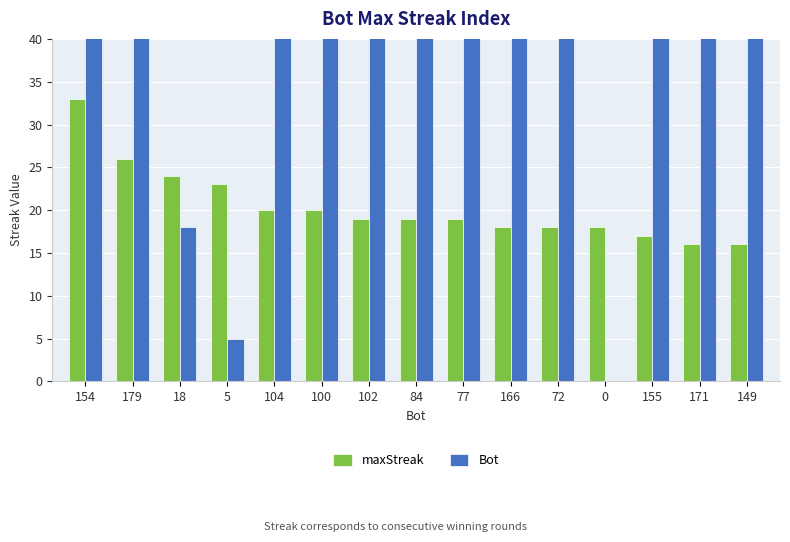

How many values in Bot are above zero?

14